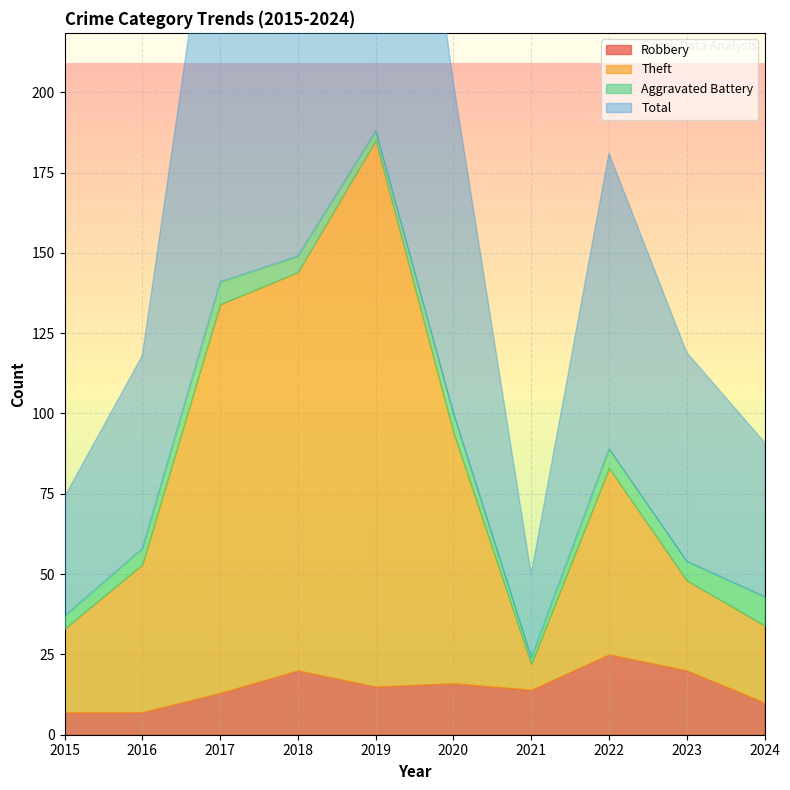

Is the value of Total at 2023 greater than the value of Robbery at 2017?

Yes